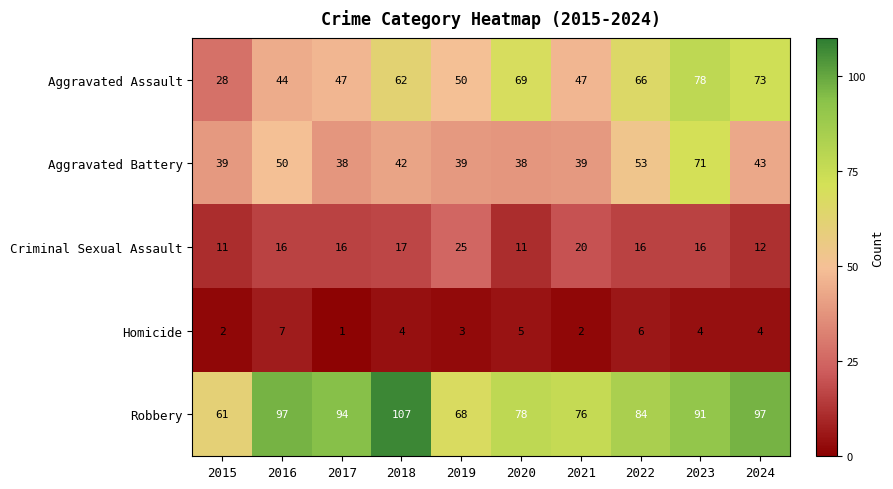

What is the total value across all series at 2017?

196